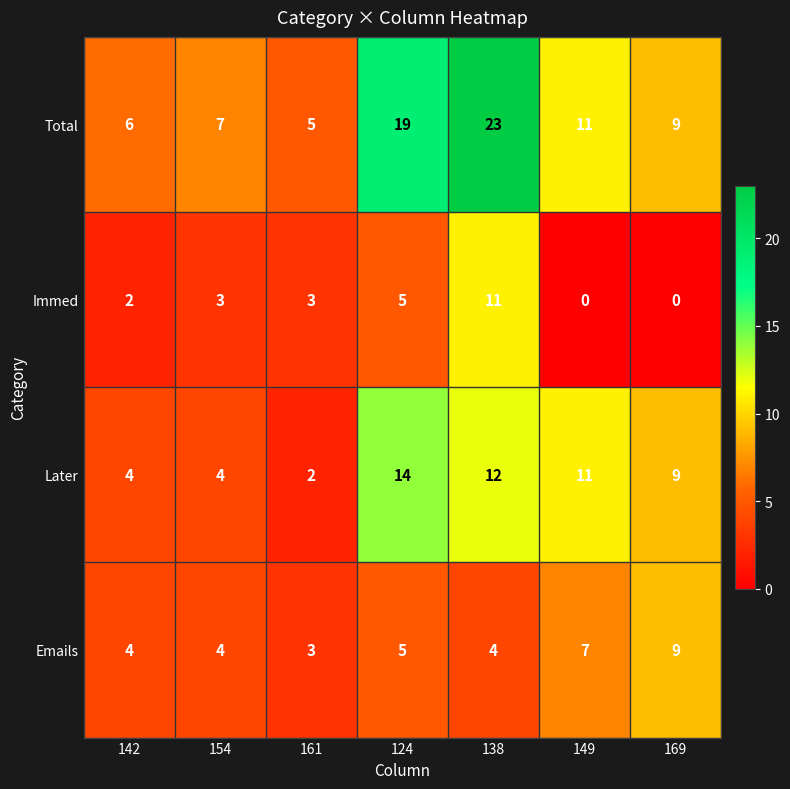

Count the Immed values in the range 0 to 5.

6